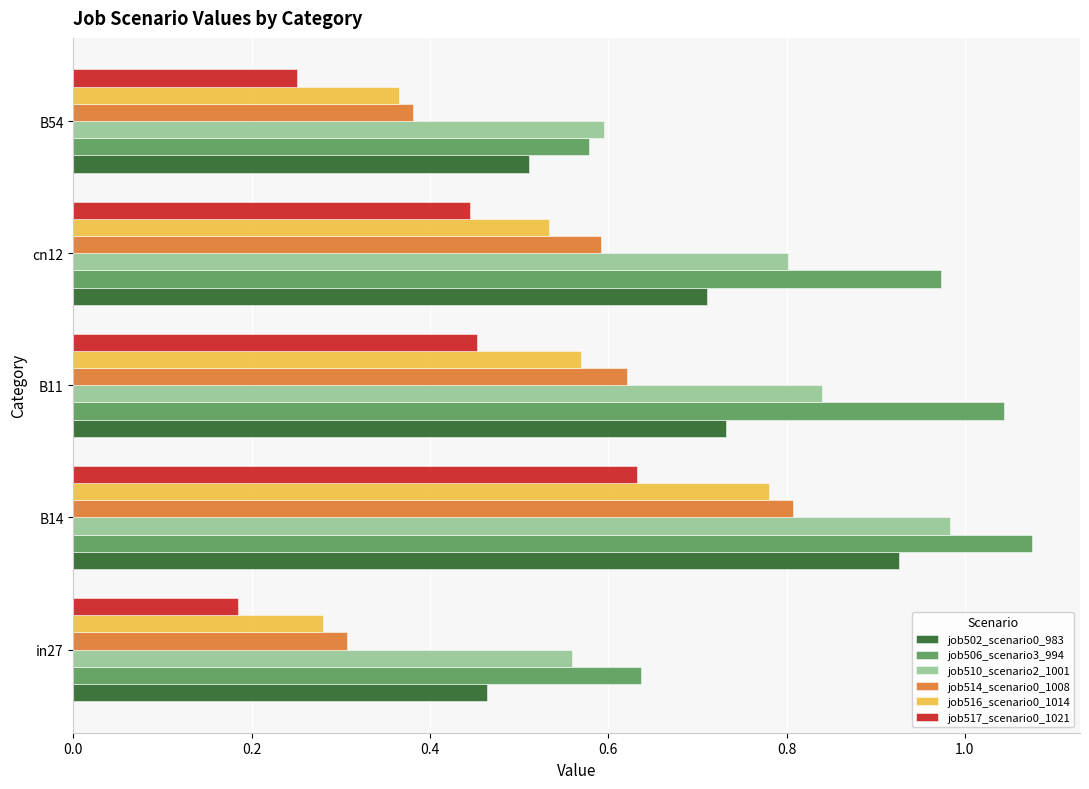

What is the sum of all job502_scenario0_983 values?

3.3